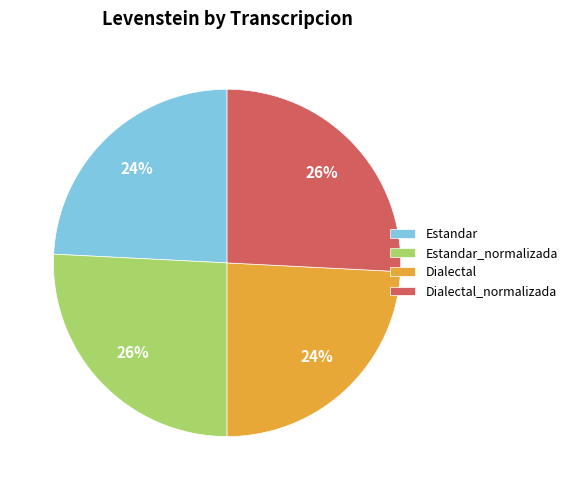

The Dialectal_normalizada slice represents 26% of the pie. True or false?

True